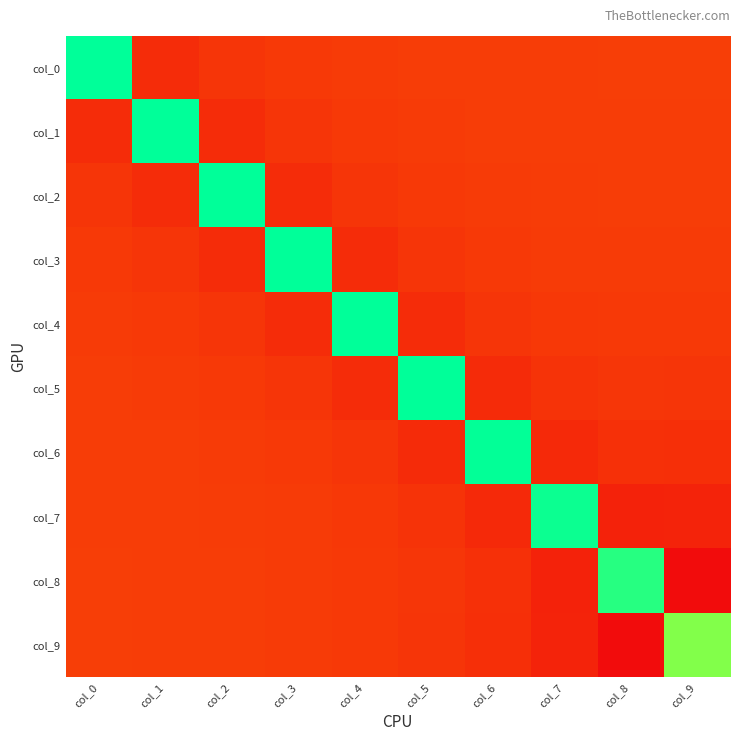

Rank the series by their maximum value, from lowest to highest.

col_9, col_8, col_7, col_6, col_5, col_4, col_3, col_2, col_1, col_0